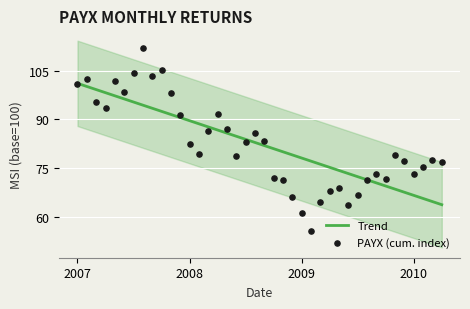

What is the minimum value for Trend?

63.7